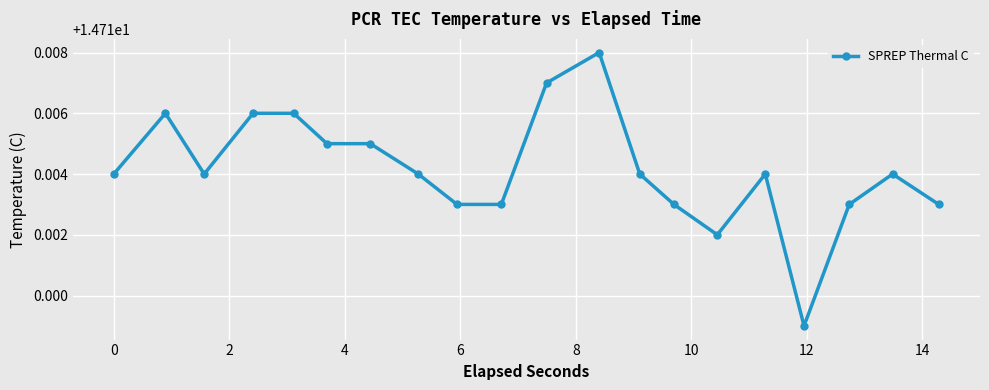

Count the values in the range 14 to 15.

20